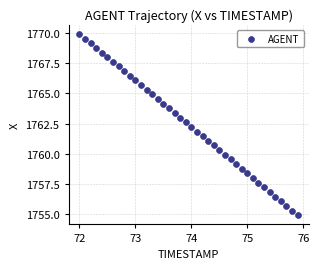

What is the range of Y values (max minus min)?

15.0